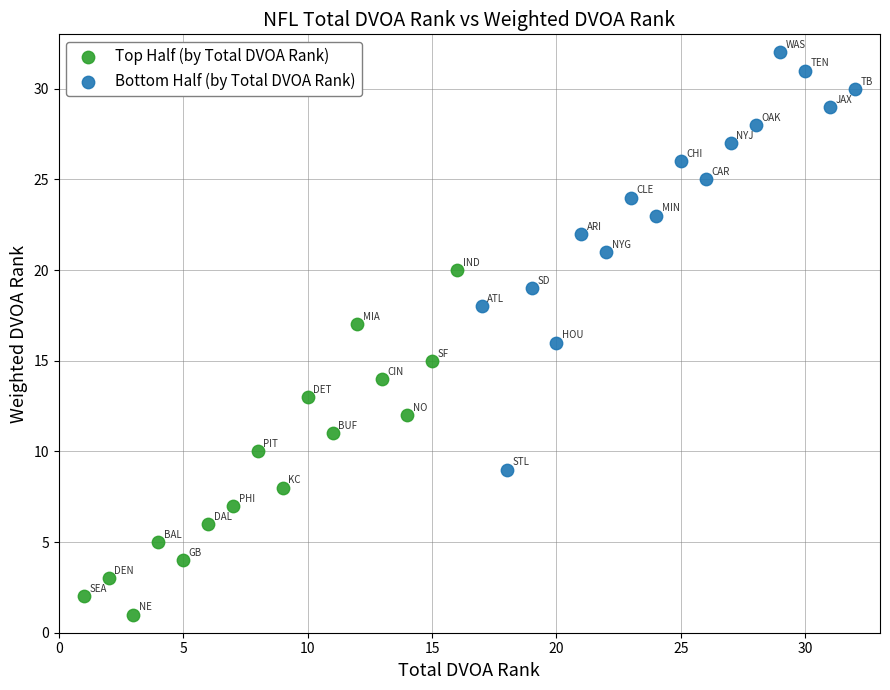

What are all the series names shown in the legend?

Top Half (by Total DVOA Rank), Bottom Half (by Total DVOA Rank)